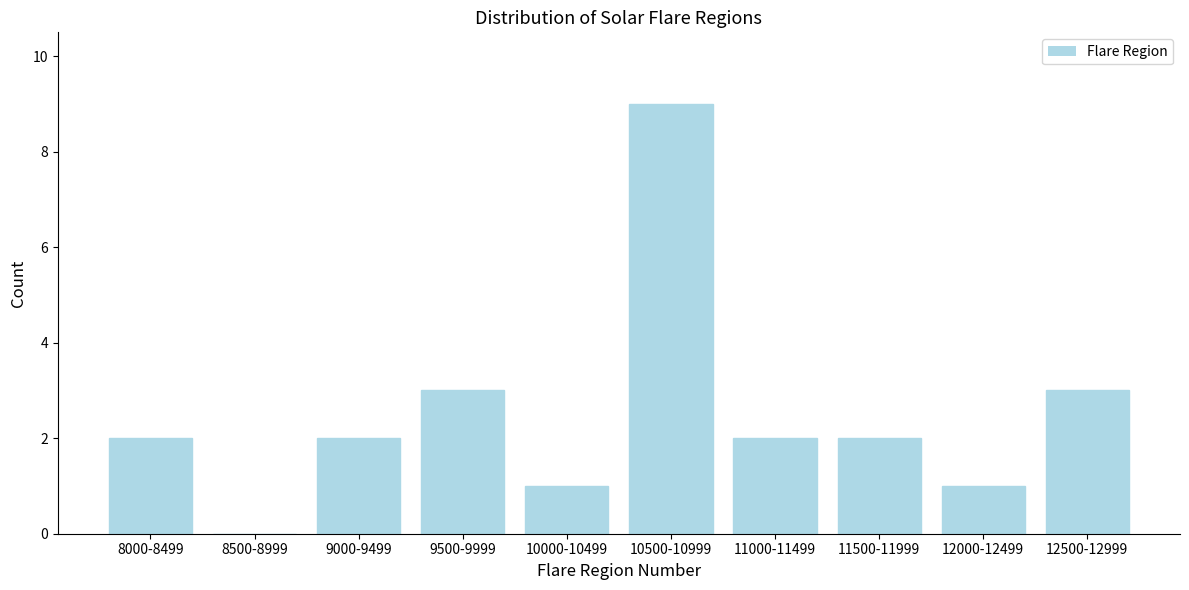

Reading right to left, what are all the values shown in this chart?

12500-12999=3	12000-12499=1	11500-11999=2	11000-11499=2	10500-10999=9	10000-10499=1	9500-9999=3	9000-9499=2	8500-8999=0	8000-8499=2